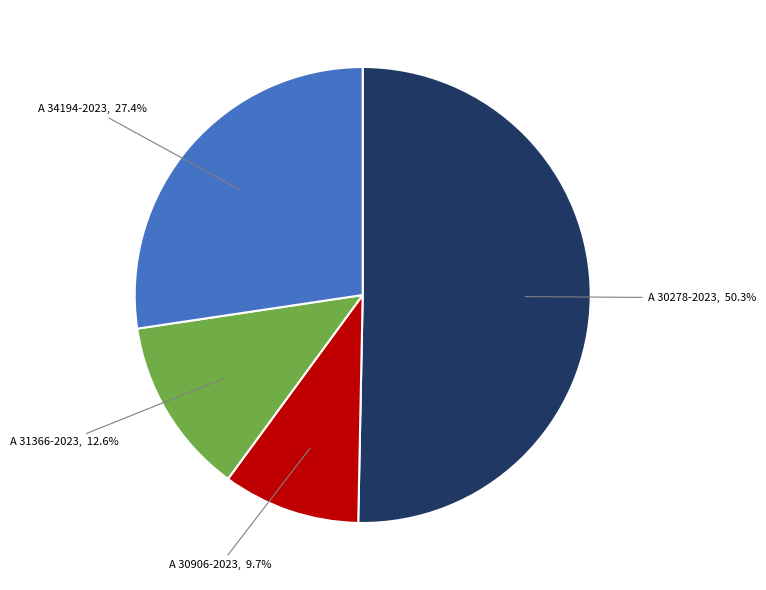

Is there any slice that represents more than half of the pie?

Yes